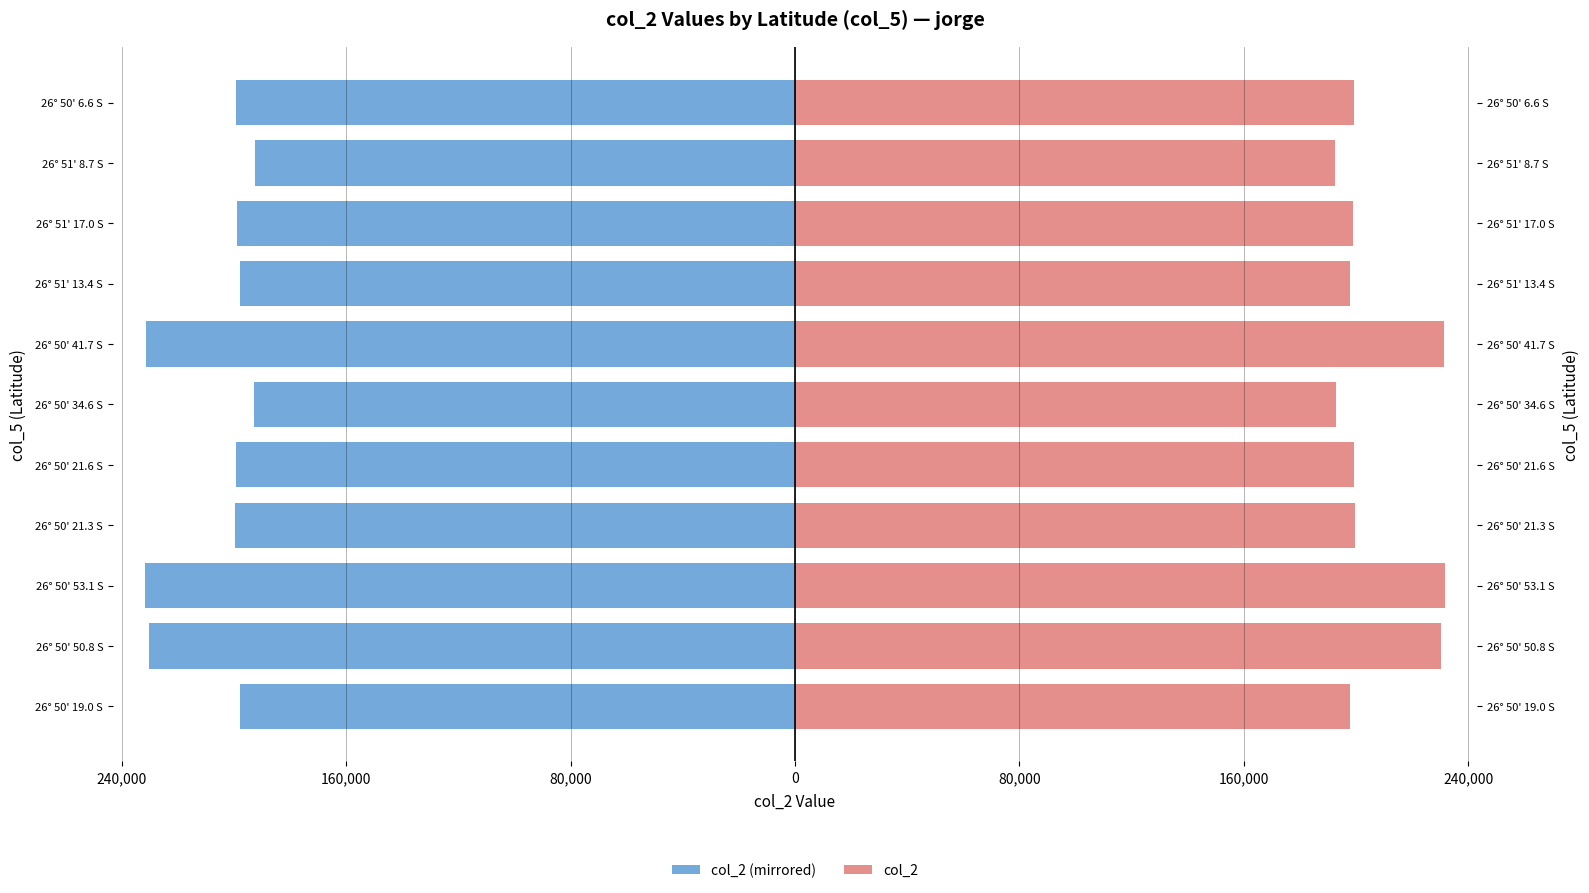

How many groups of bars are there?

11